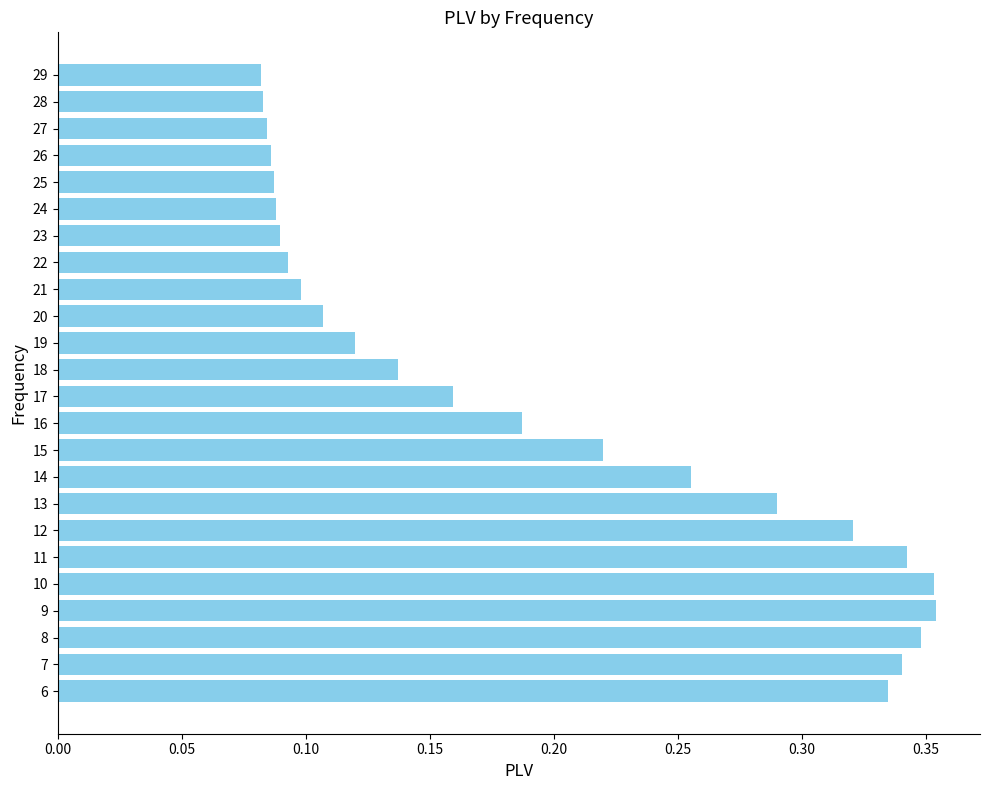

The chart shows a value of 0.0 at 21. True or false?

False